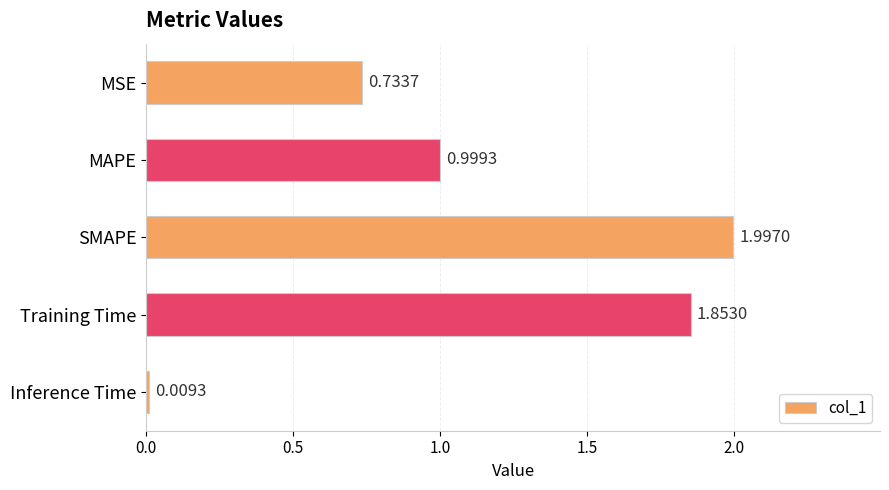

List the labels in order of value, largest first.

SMAPE, Training Time, MAPE, MSE, Inference Time